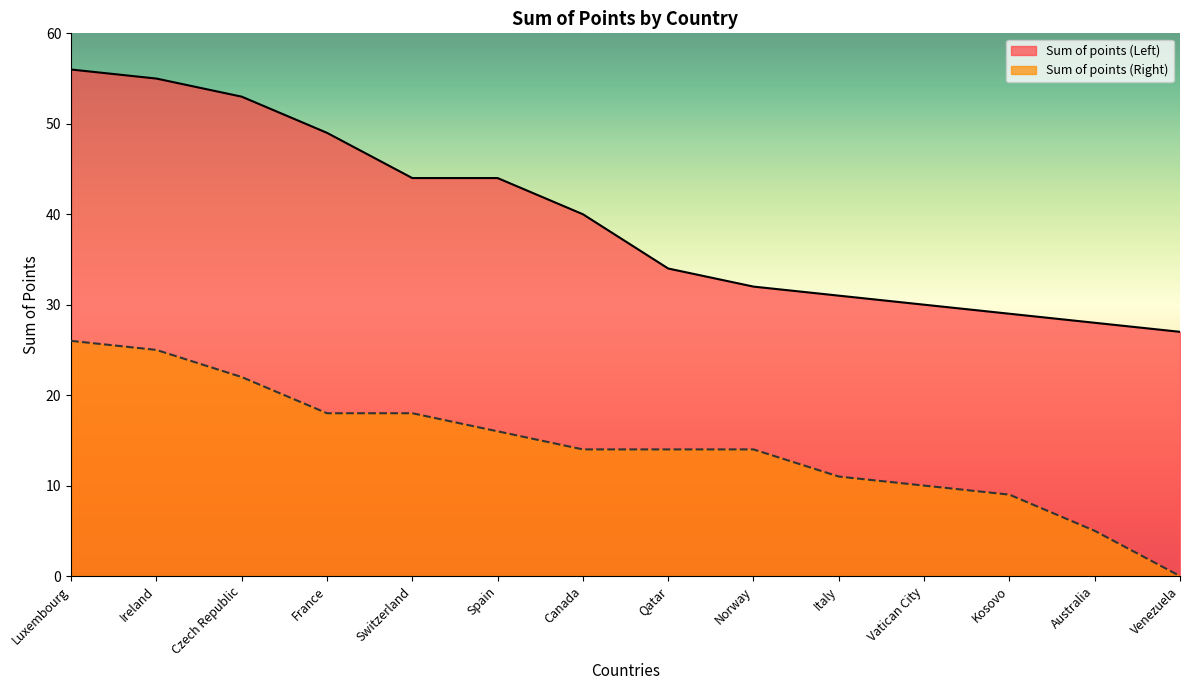

What are all the series names shown in the legend?

Sum of points (Left), Sum of points (Right)